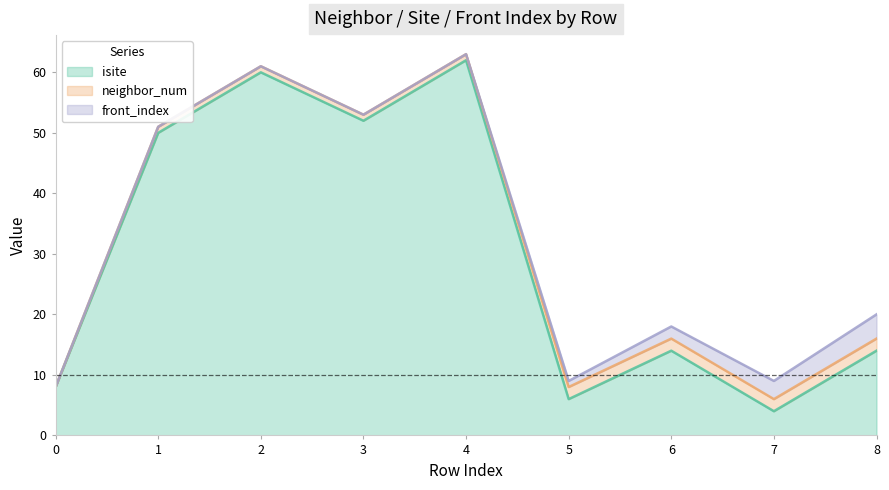

What is the highest value of the front_index series?

4